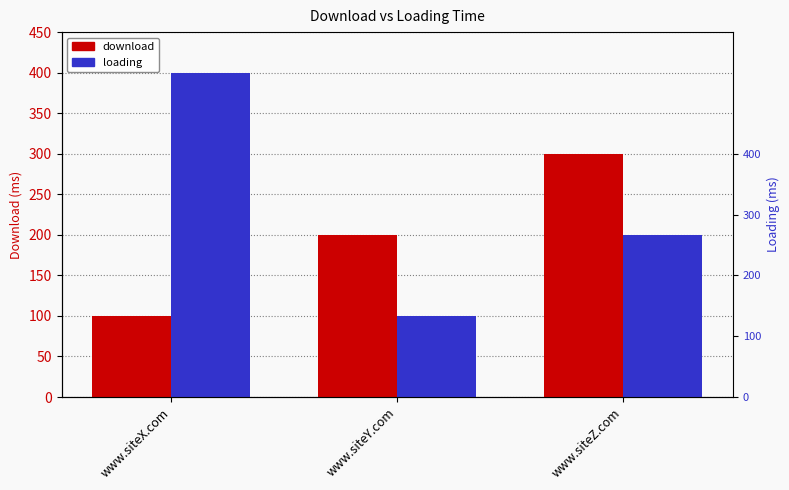

Where does the loading series first go above 200?

www.siteX.com